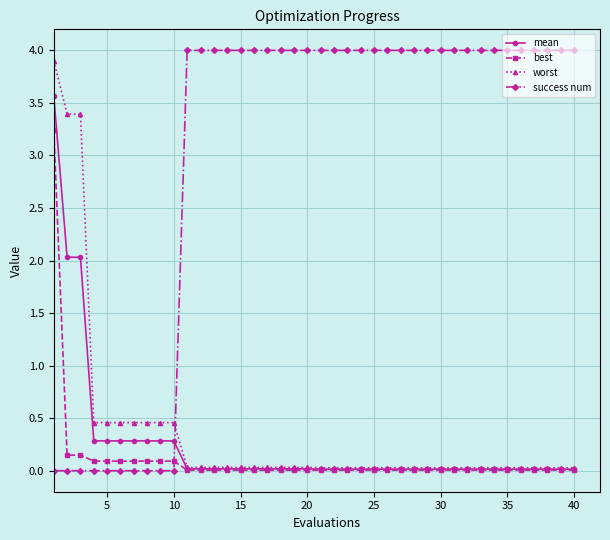

True or false: success num and best intersect in this chart.

True